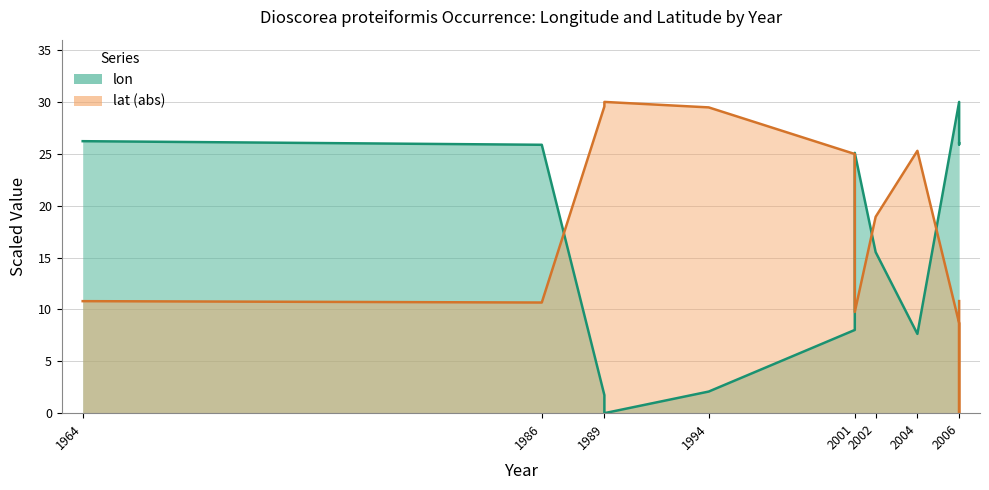

Rank the series by their maximum value, from highest to lowest.

lon, lat